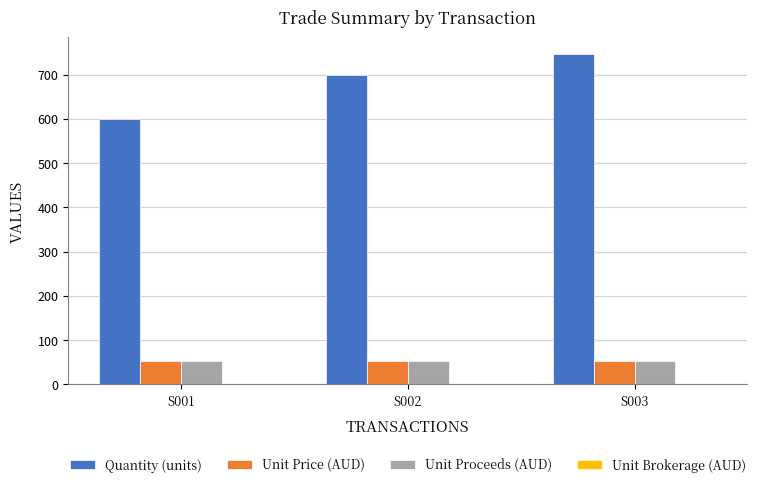

The value of Unit Price (AUD) at S002 is 88.4. True or false?

False